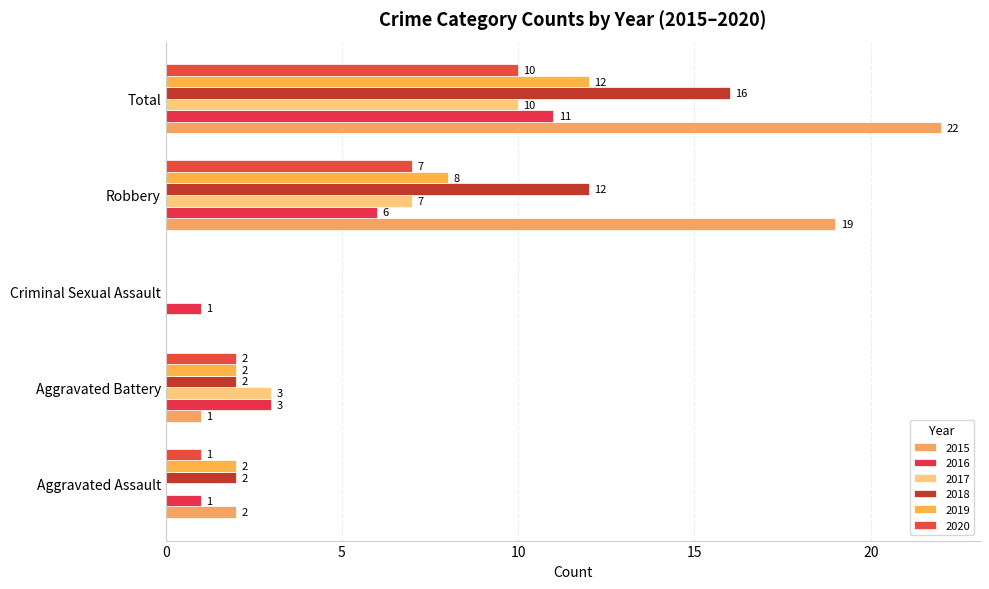

How many positive values does the 2017 series have?

3